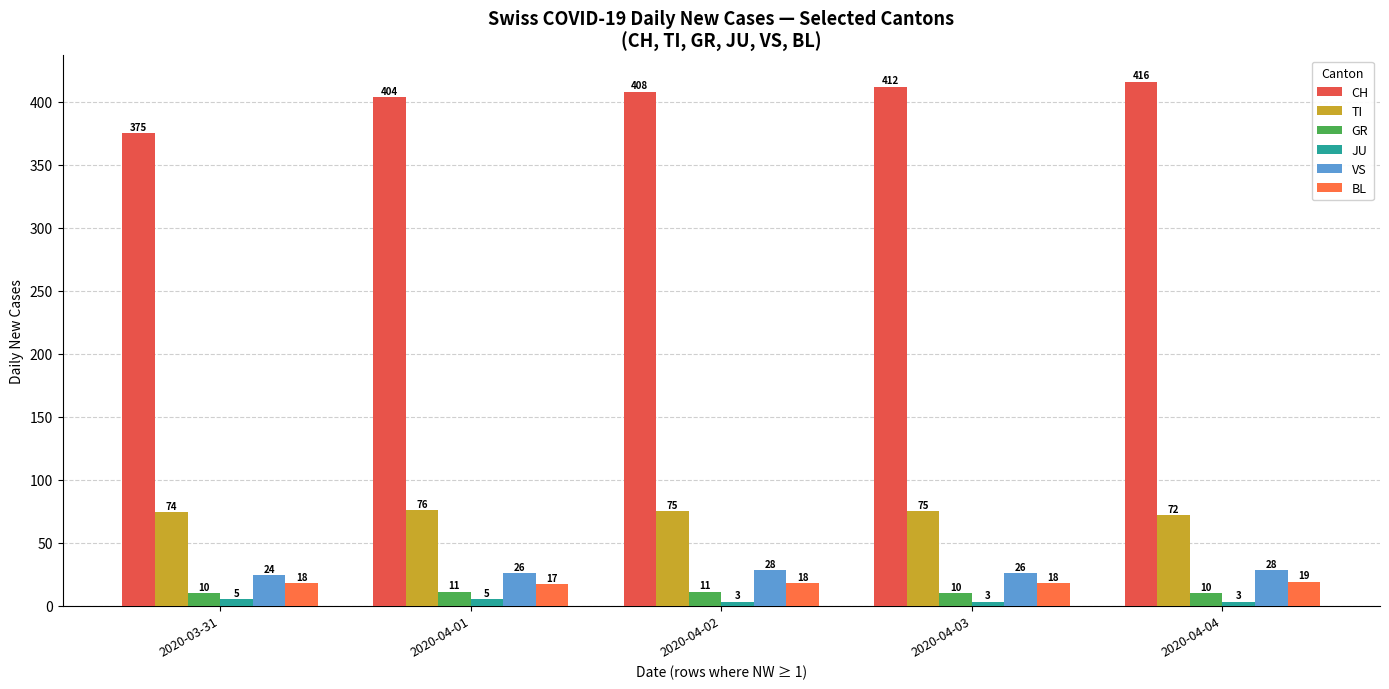

Reading right to left, what are all the values shown in this chart?

CH: 416	412	408	404	375
TI: 72	75	75	76	74
GR: 10	10	11	11	10
JU: 3	3	3	5	5
VS: 28	26	28	26	24
BL: 19	18	18	17	18